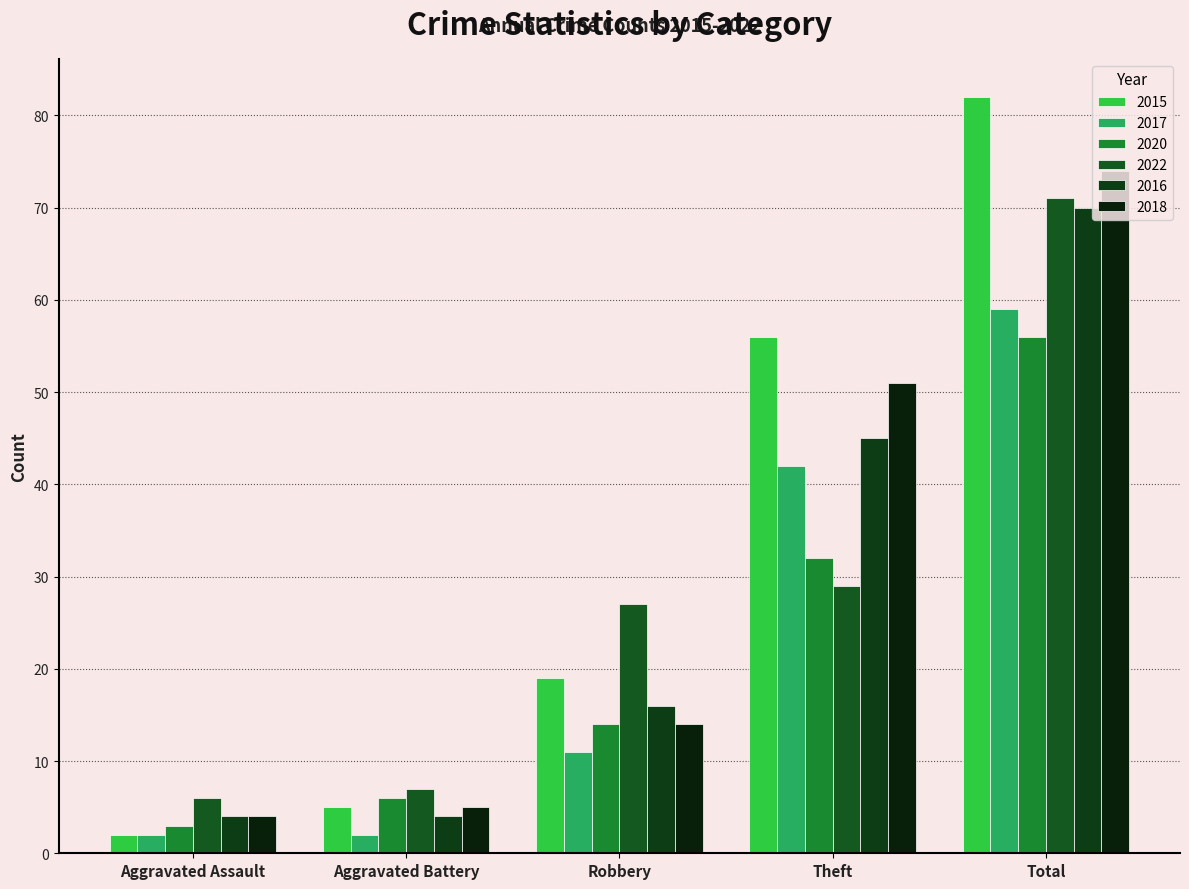

Between Total and Aggravated Battery, which is larger?

Total